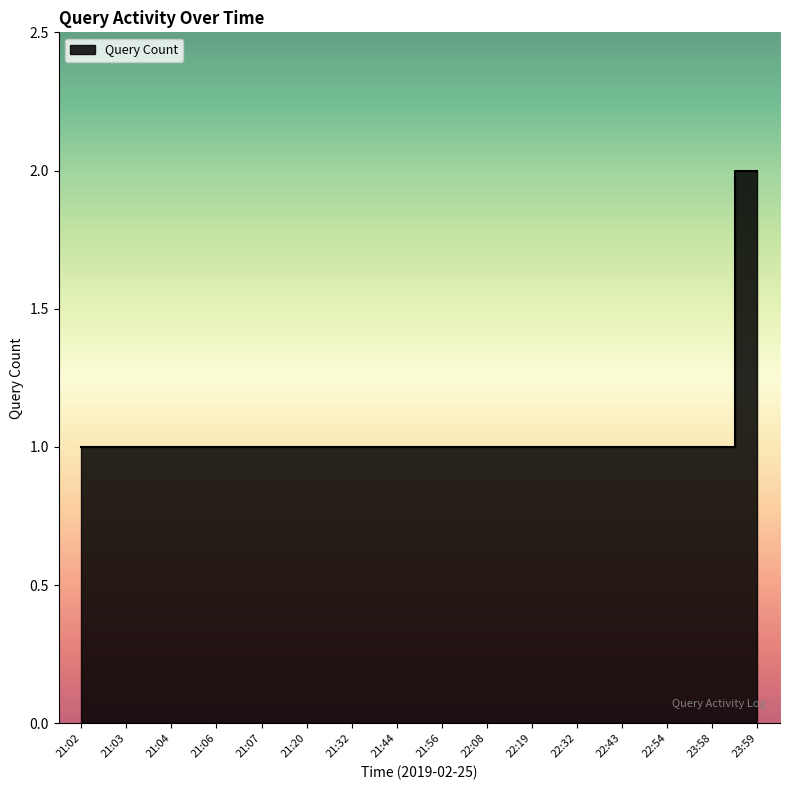

What is the label of the 10th point from the right?

21:32